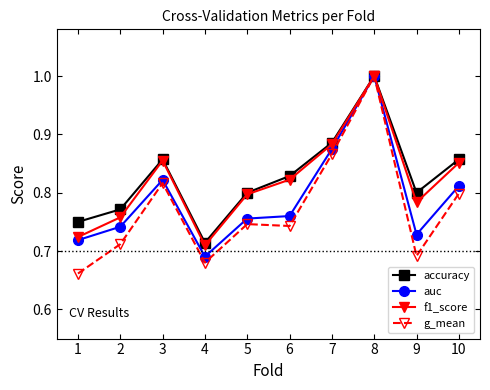

At which label does accuracy reach its minimum?

4